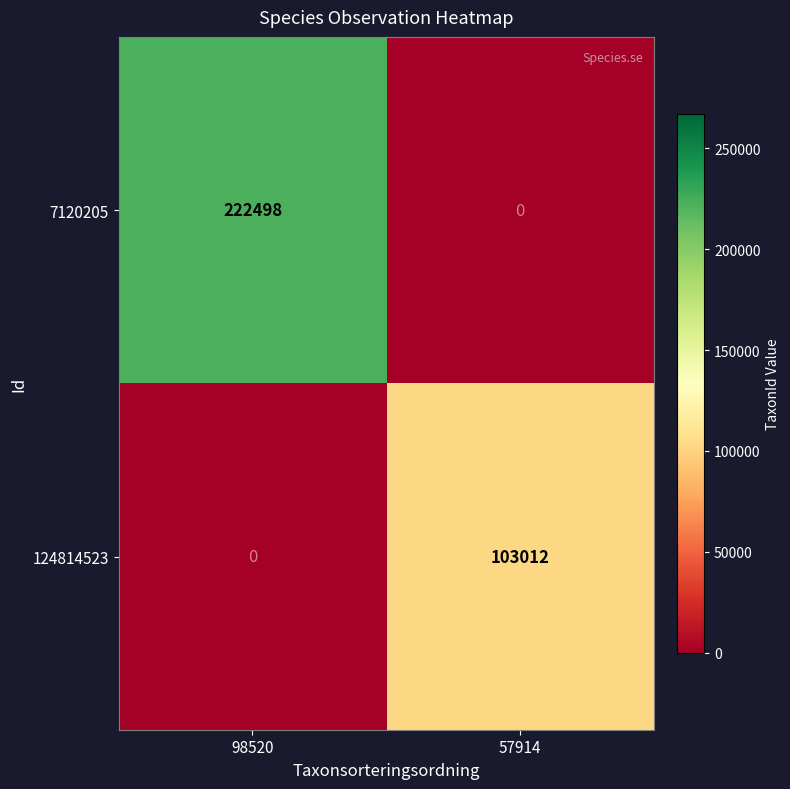

Reading left to right, extract all data points from this chart.

7120205: 222498	0
124814523: 0	103012